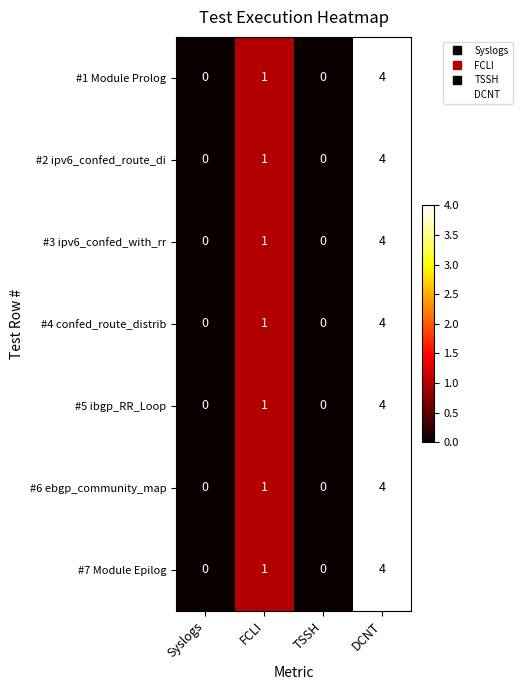

At which category is the sum across all series the highest?

DCNT